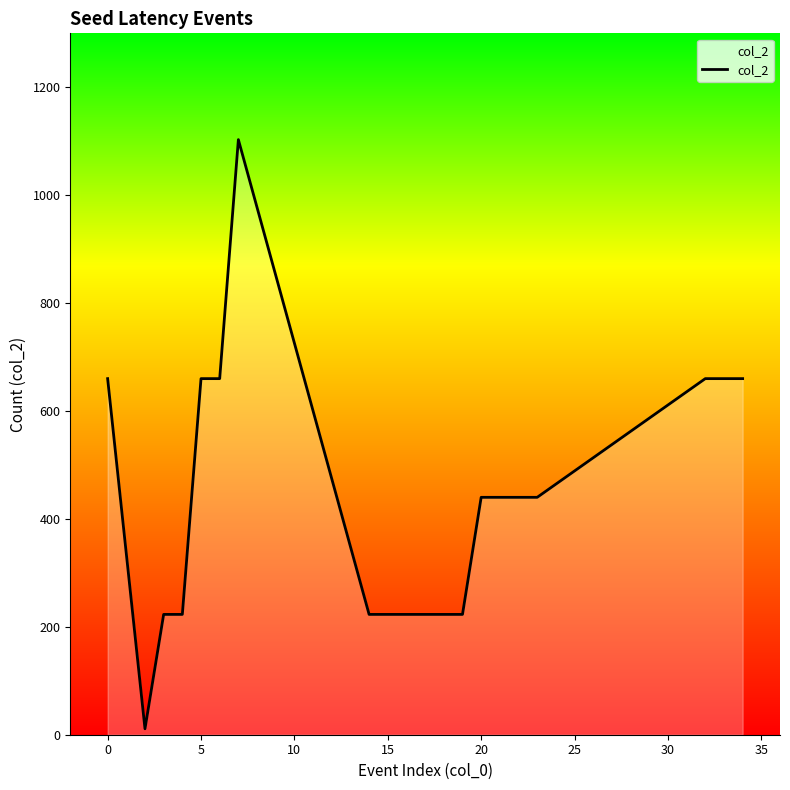

What is the difference between the maximum and minimum values?

1092